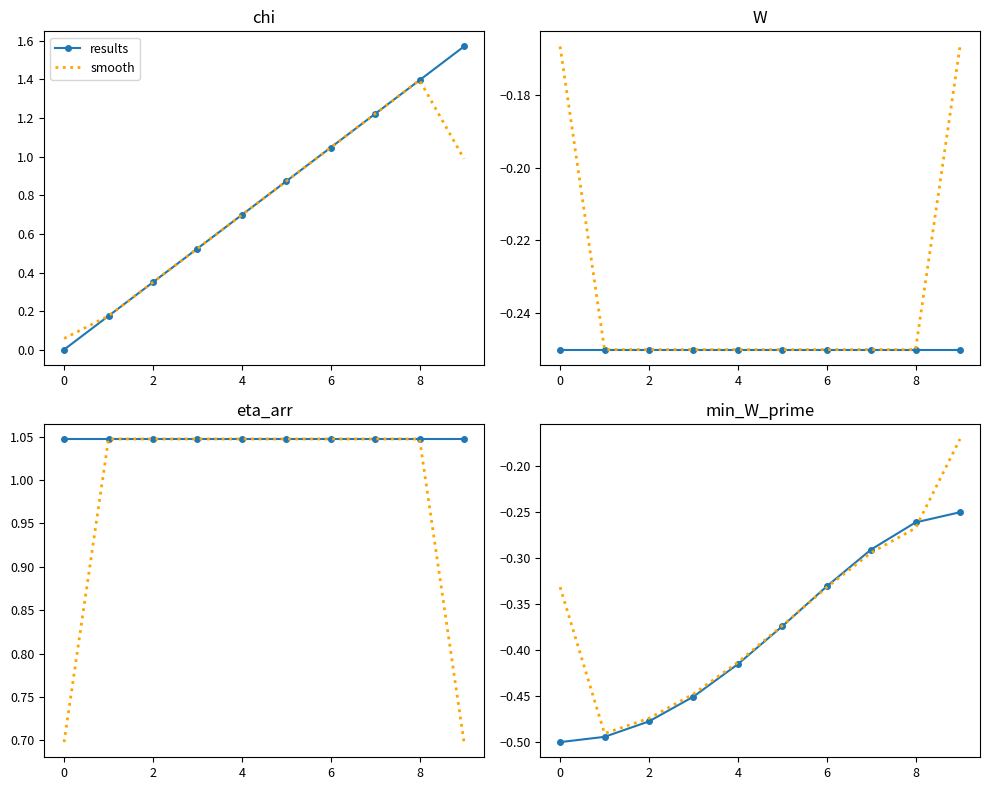

How many lines are shown in the chart?

2